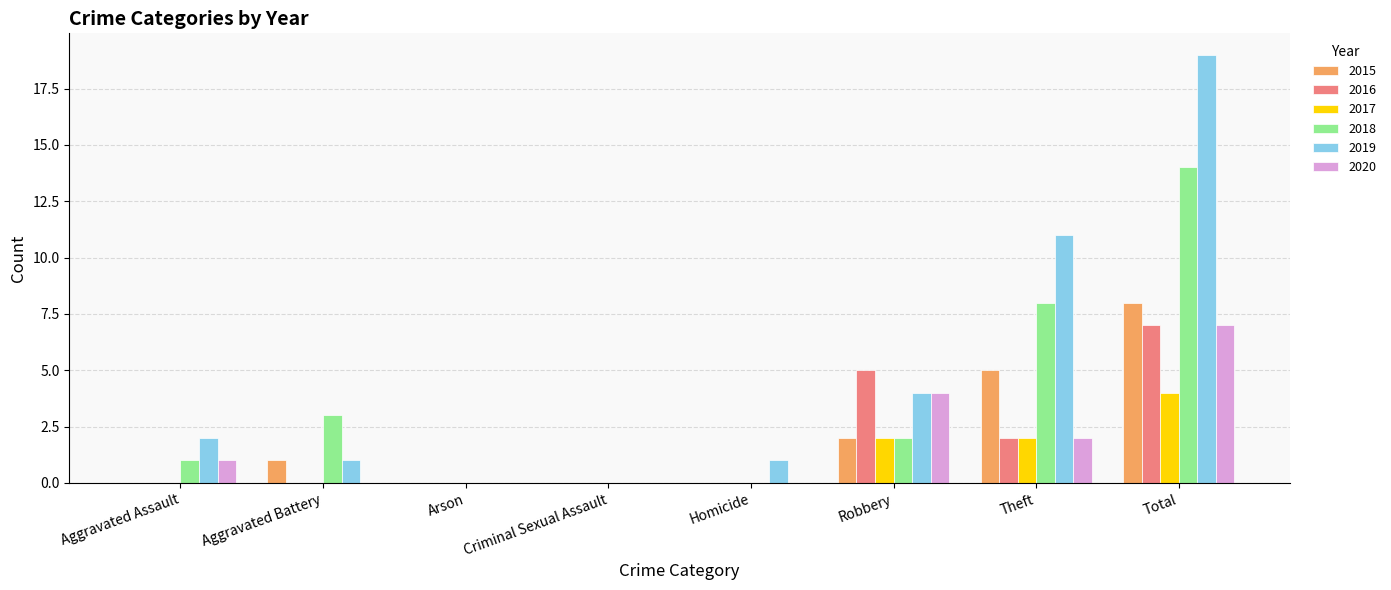

Reading left to right, transcribe all the data shown in this chart.

2015: Aggravated Assault=0	Aggravated Battery=1	Arson=0	Criminal Sexual Assault=0	Homicide=0	Robbery=2	Theft=5	Total=8
2016: Aggravated Assault=0	Aggravated Battery=0	Arson=0	Criminal Sexual Assault=0	Homicide=0	Robbery=5	Theft=2	Total=7
2017: Aggravated Assault=0	Aggravated Battery=0	Arson=0	Criminal Sexual Assault=0	Homicide=0	Robbery=2	Theft=2	Total=4
2018: Aggravated Assault=1	Aggravated Battery=3	Arson=0	Criminal Sexual Assault=0	Homicide=0	Robbery=2	Theft=8	Total=14
2019: Aggravated Assault=2	Aggravated Battery=1	Arson=0	Criminal Sexual Assault=0	Homicide=1	Robbery=4	Theft=11	Total=19
2020: Aggravated Assault=1	Aggravated Battery=0	Arson=0	Criminal Sexual Assault=0	Homicide=0	Robbery=4	Theft=2	Total=7